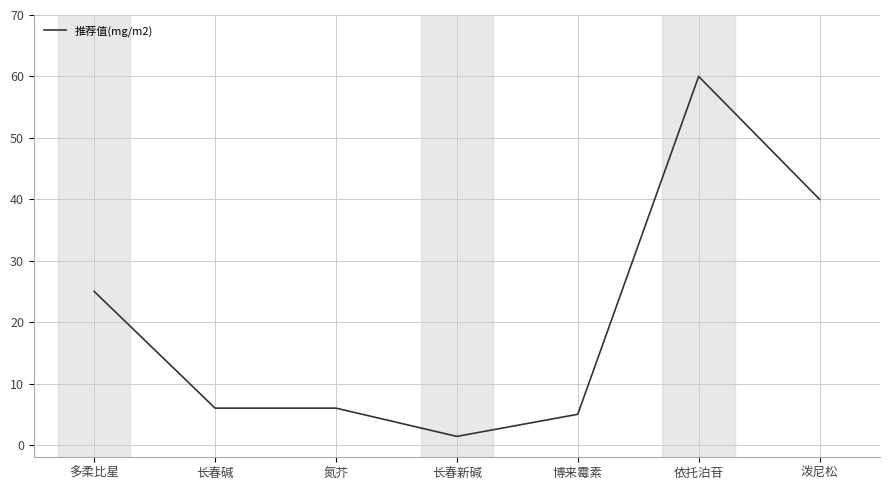

Does the chart display data point markers on the line(s)?

No